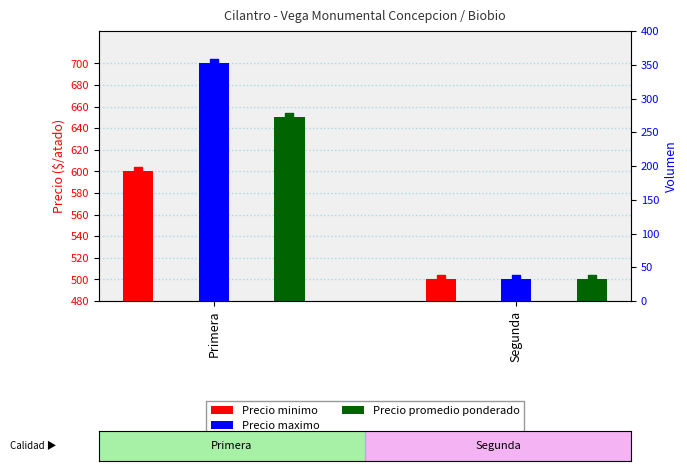

At which category is the sum across all series the highest?

Primera